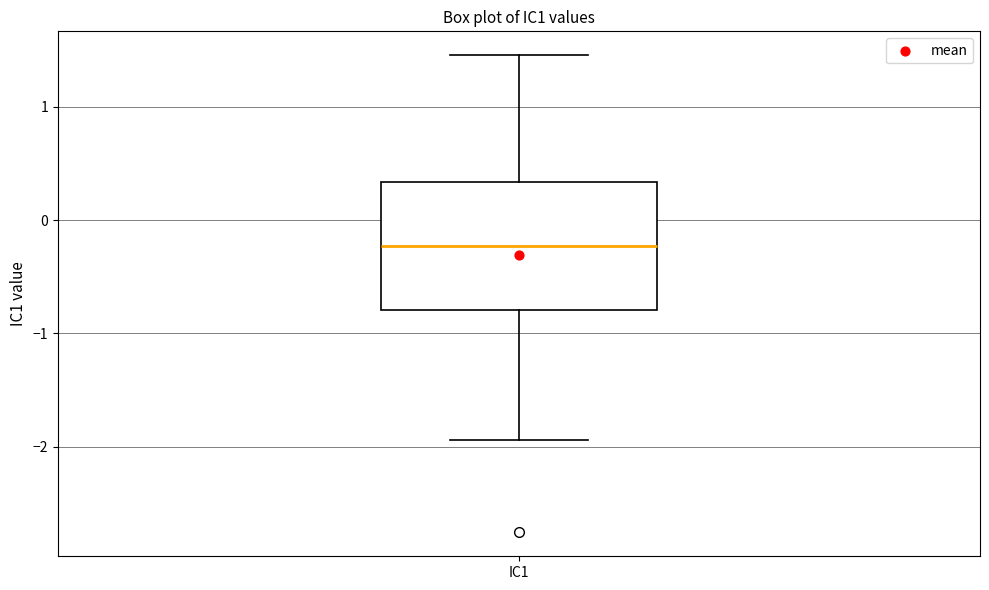

Where is the lower edge of the box for IC1 on the y-axis? The values are not printed on the chart, so give them approximately, as read against the axis.

-0.8